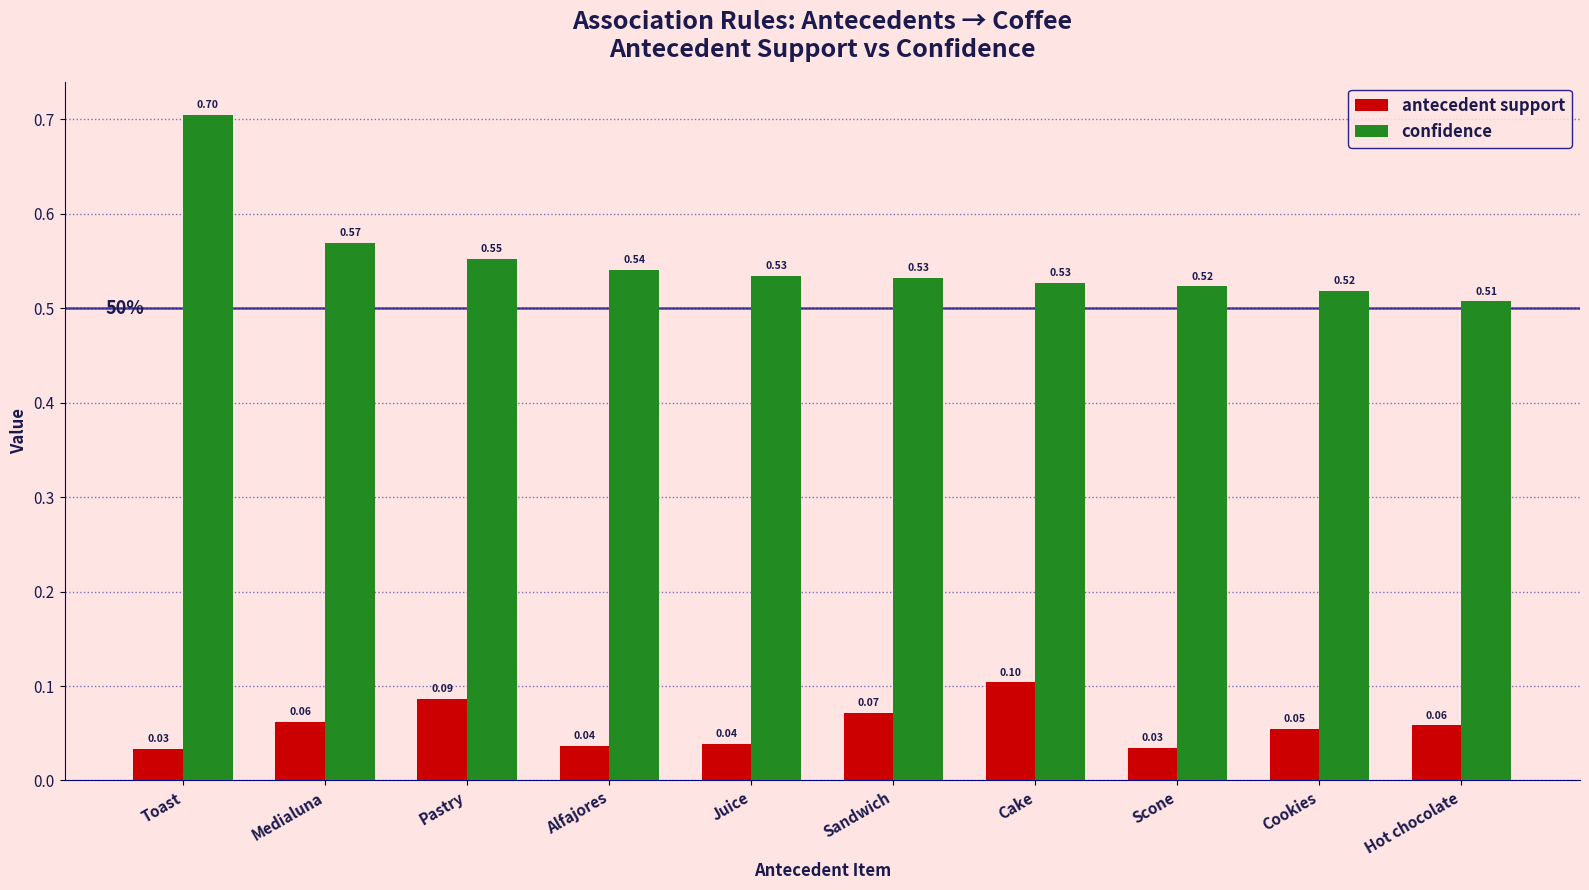

List the series in order of their overall mean, lowest first.

antecedent support, confidence